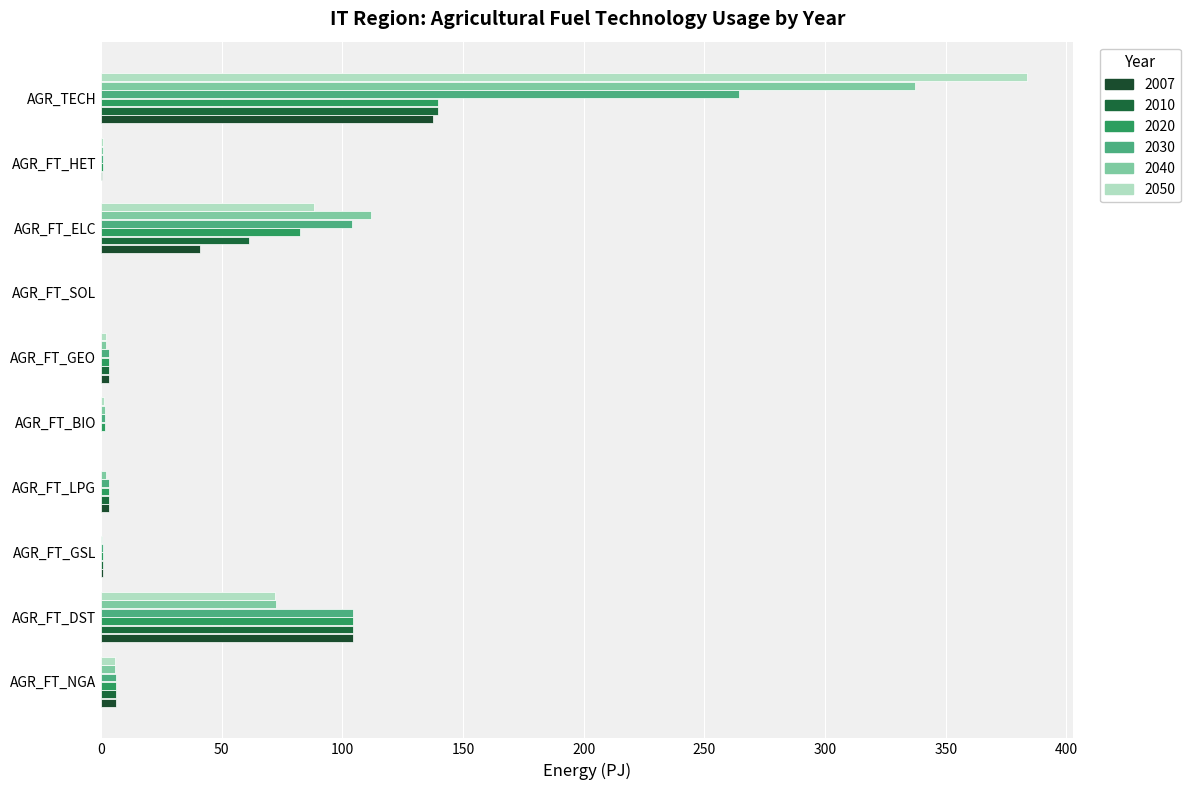

Count the number of data series in this chart.

6